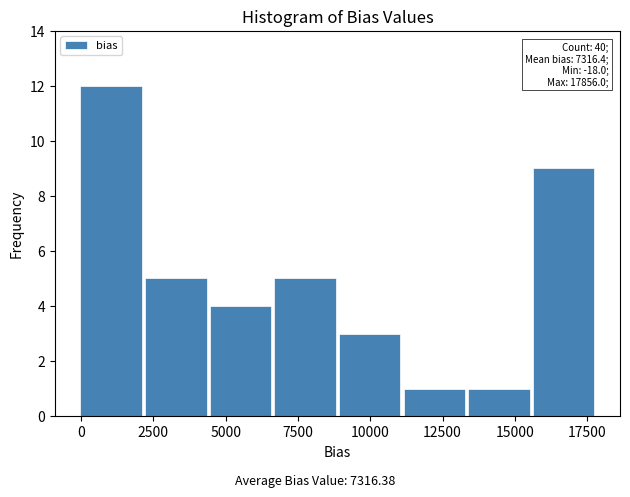

Over which range of the x-axis is the bar tallest?

0 to 2000